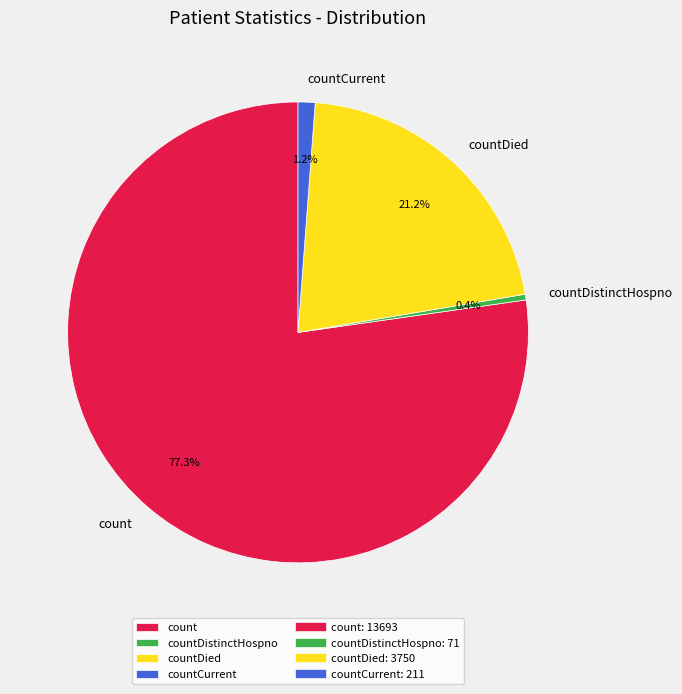

Is it true that countDistinctHospno is 0% of the pie?

True